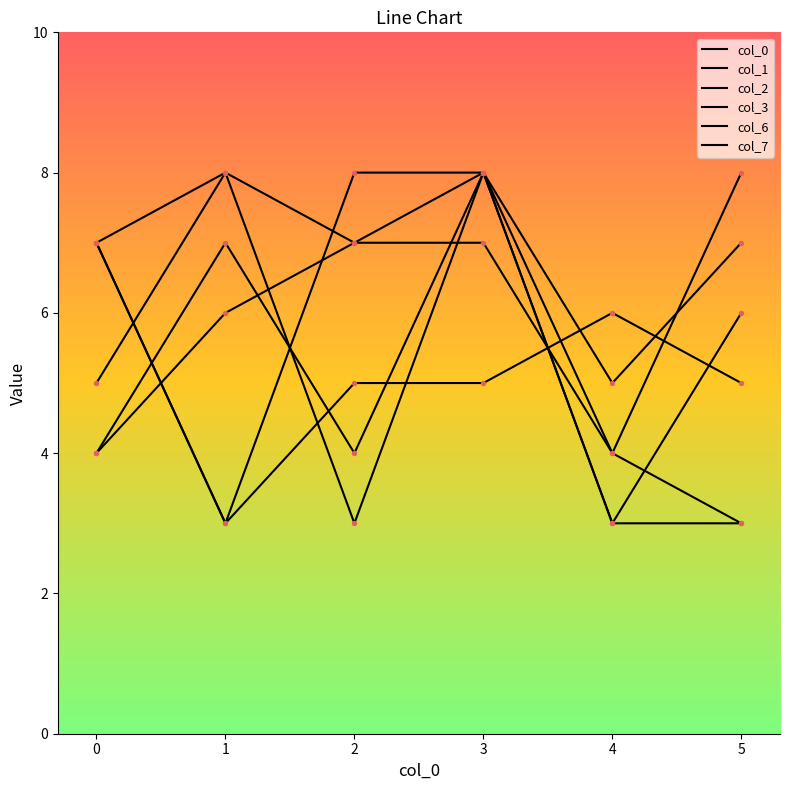

How many lines are shown in the chart?

6